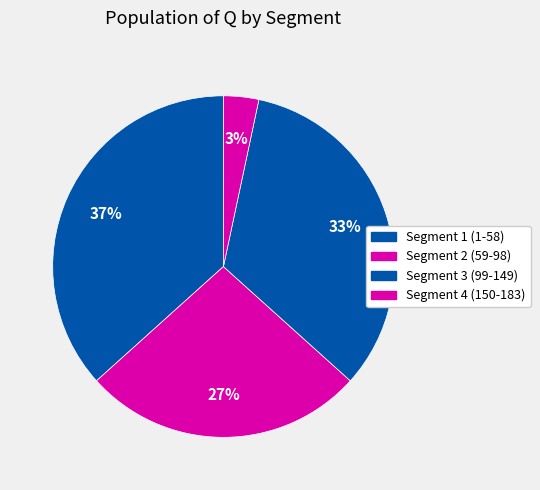

What percentage is the Segment 3 (99-149) slice, to the nearest percent?

33%